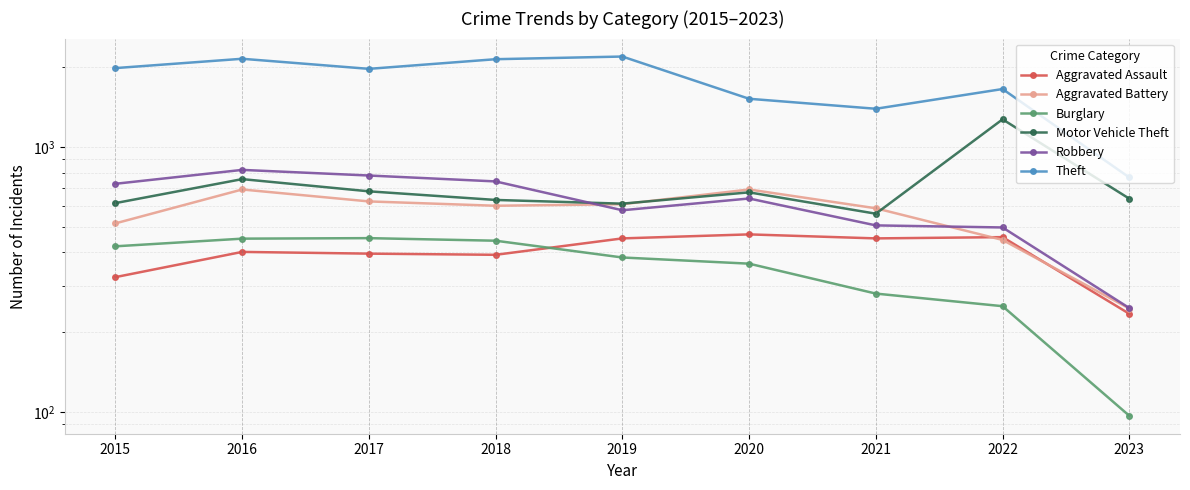

Rank the categories by Aggravated Battery value from highest to lowest.

2016, 2020, 2017, 2019, 2018, 2021, 2015, 2022, 2023